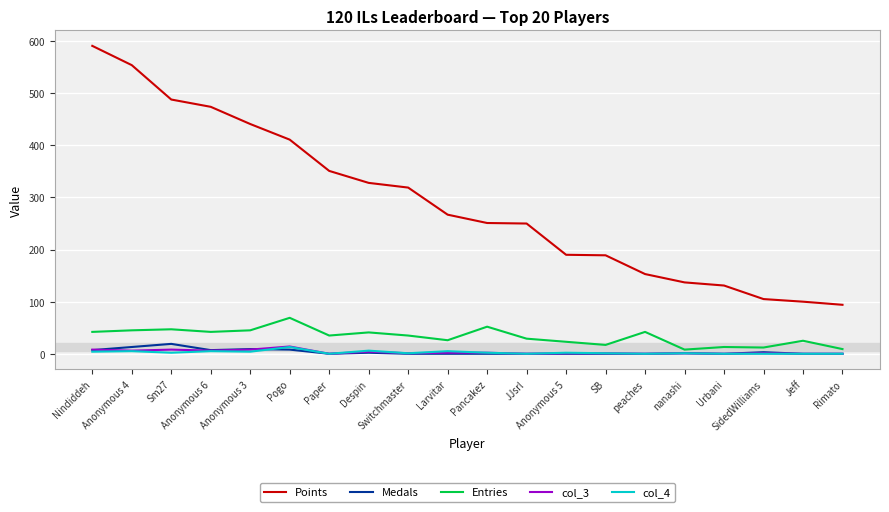

True or false: col_4 and Points intersect in this chart.

False